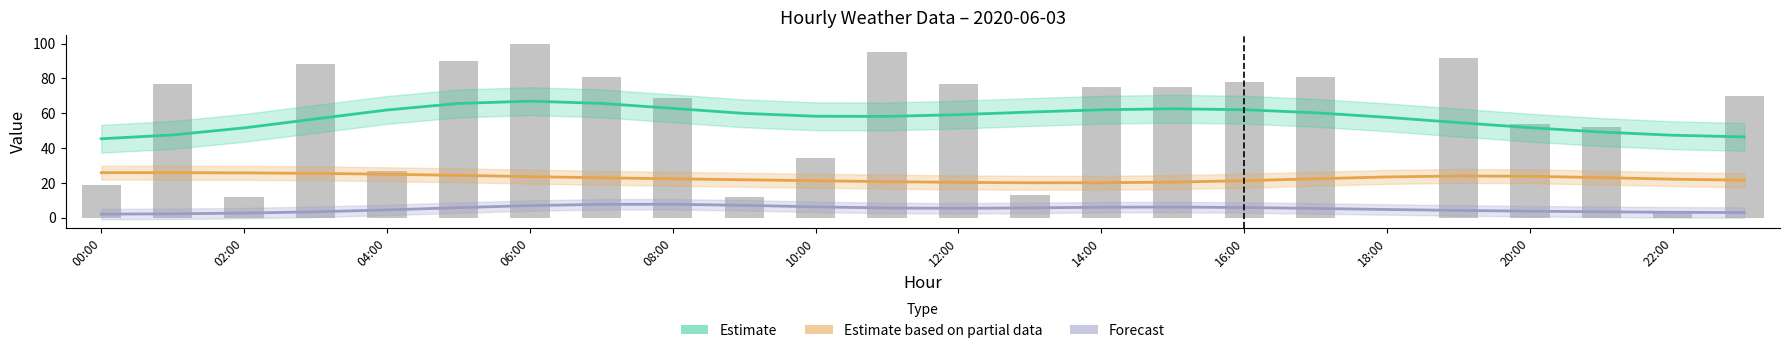

What is the label of the 2nd bar from the right?

22:00